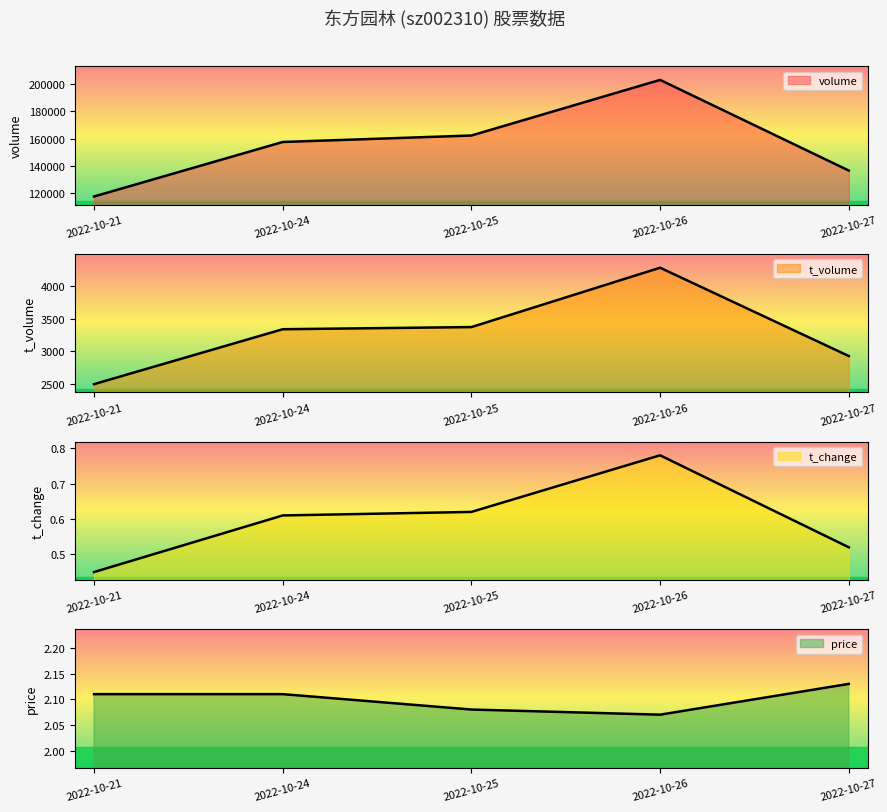

True or false: t_change has a value of 0.3 at 2022-10-27.

False